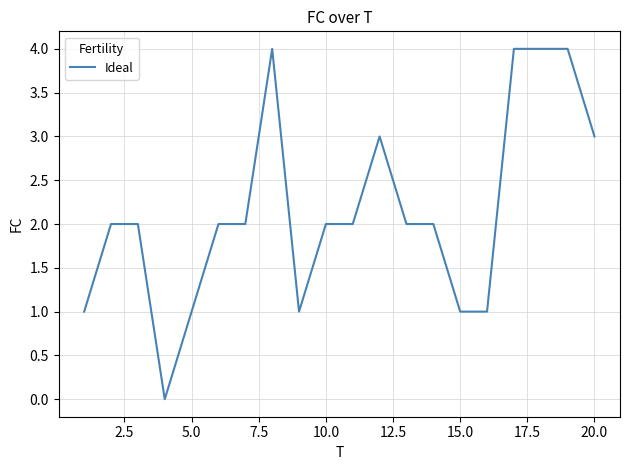

What is the maximum value shown in the chart?

4